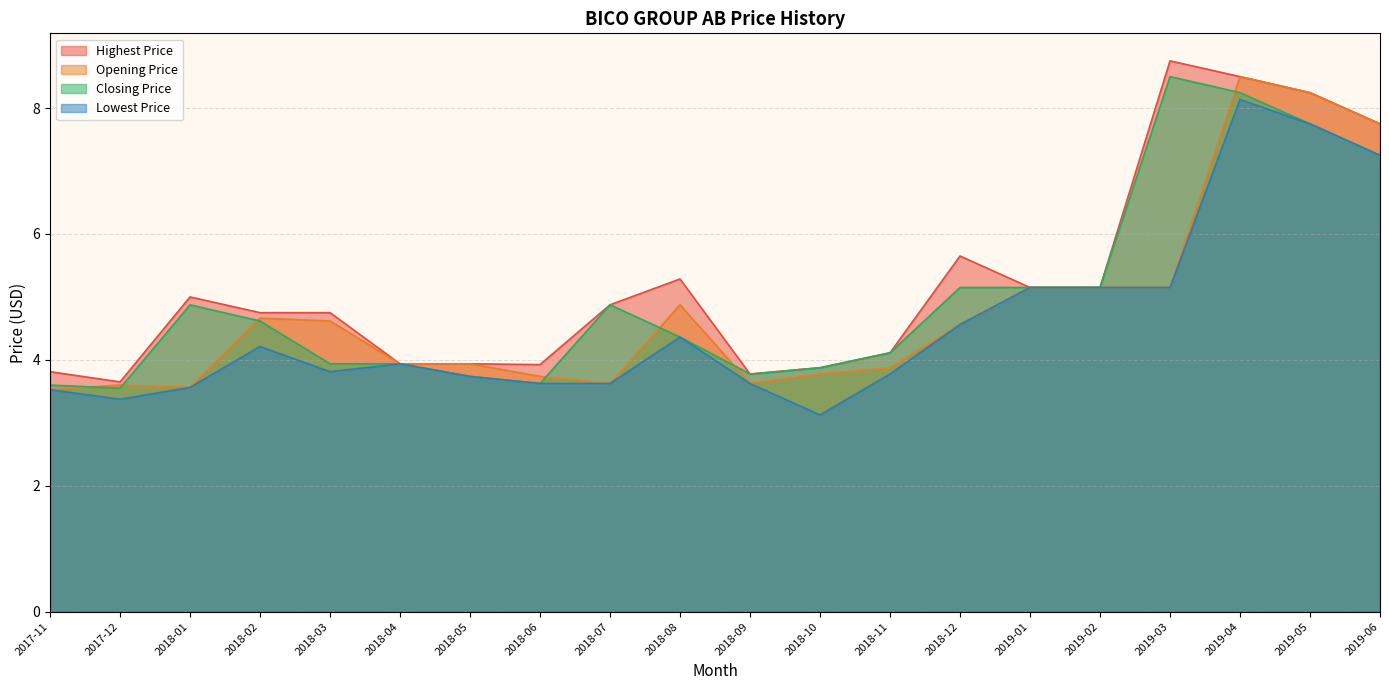

List the series in order of their peak value, highest first.

Highest Price, Opening Price, Closing Price, Lowest Price